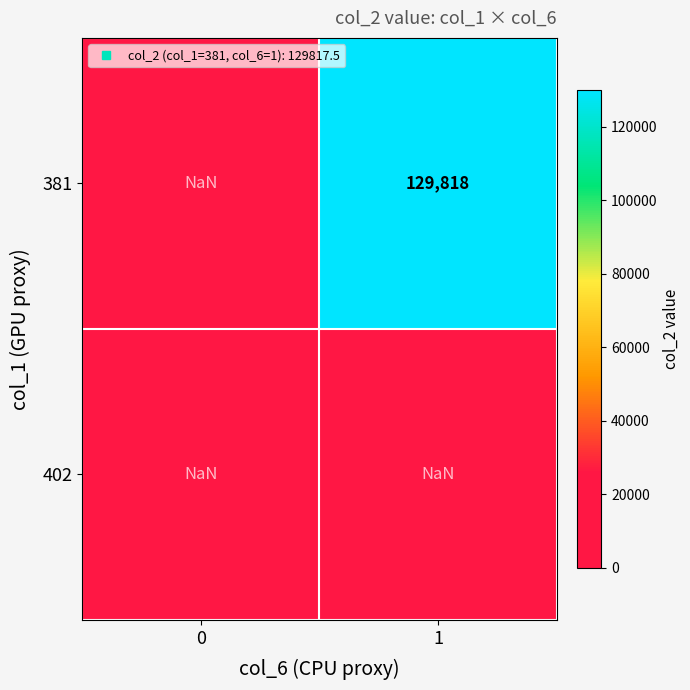

Which category has the highest value across all series?

1